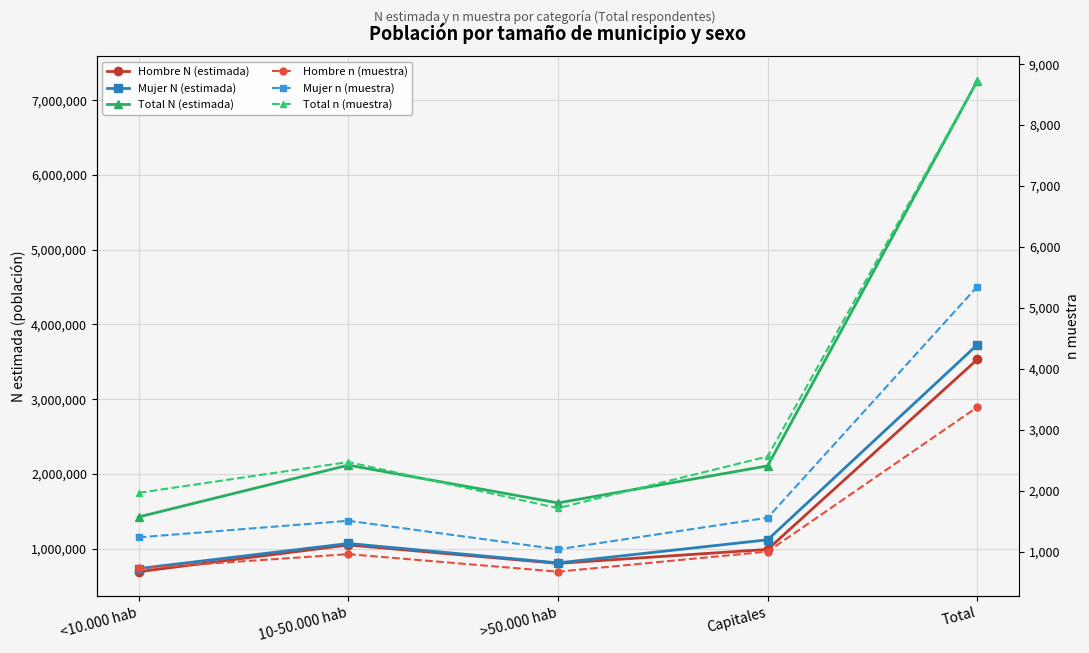

What are all the series names shown in the legend?

Hombre N (estimada), Mujer N (estimada), Total N (estimada), Hombre n (muestra), Mujer n (muestra), Total n (muestra)